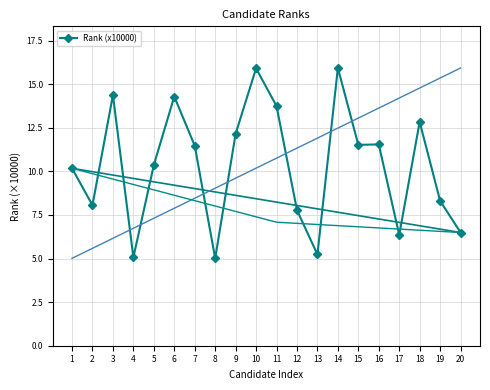

How many interior local peaks (higher than both neighbors) does the data have?

6